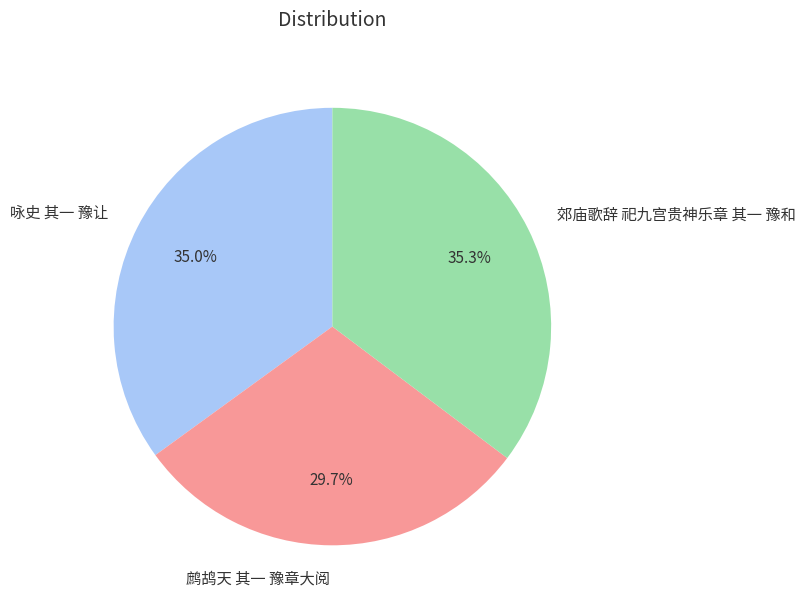

To the nearest percent, what portion does 鹧鸪天 其一 豫章大阅 represent?

30%